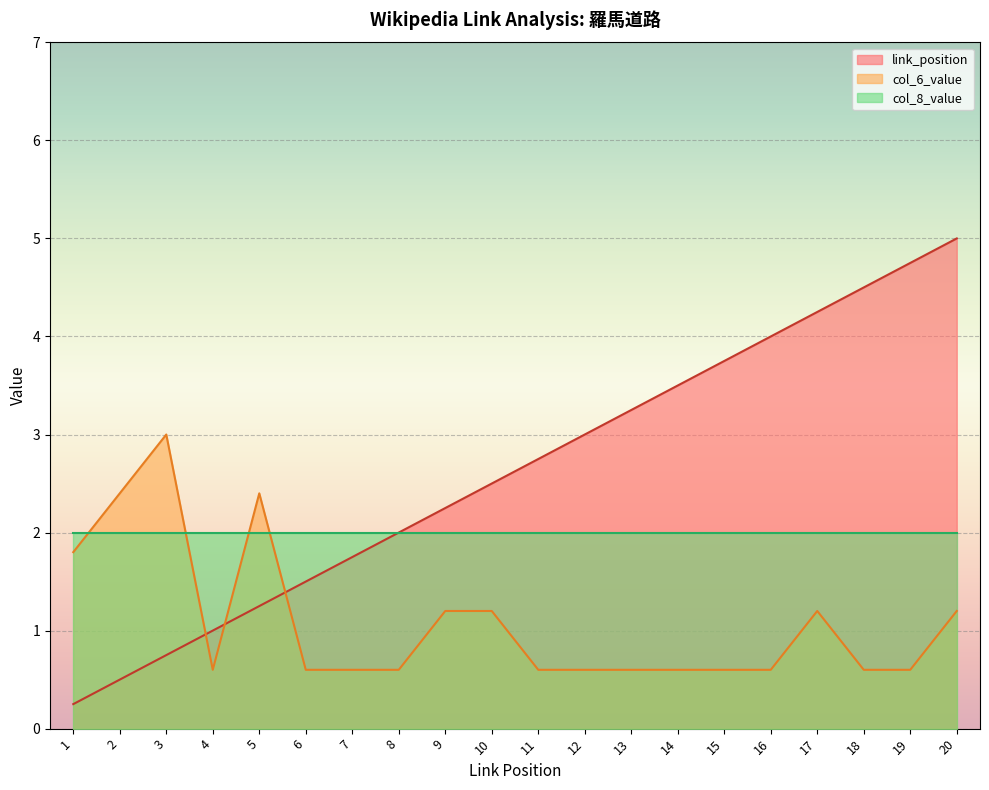

What is the spread (max minus min) of values at 12?

2.4